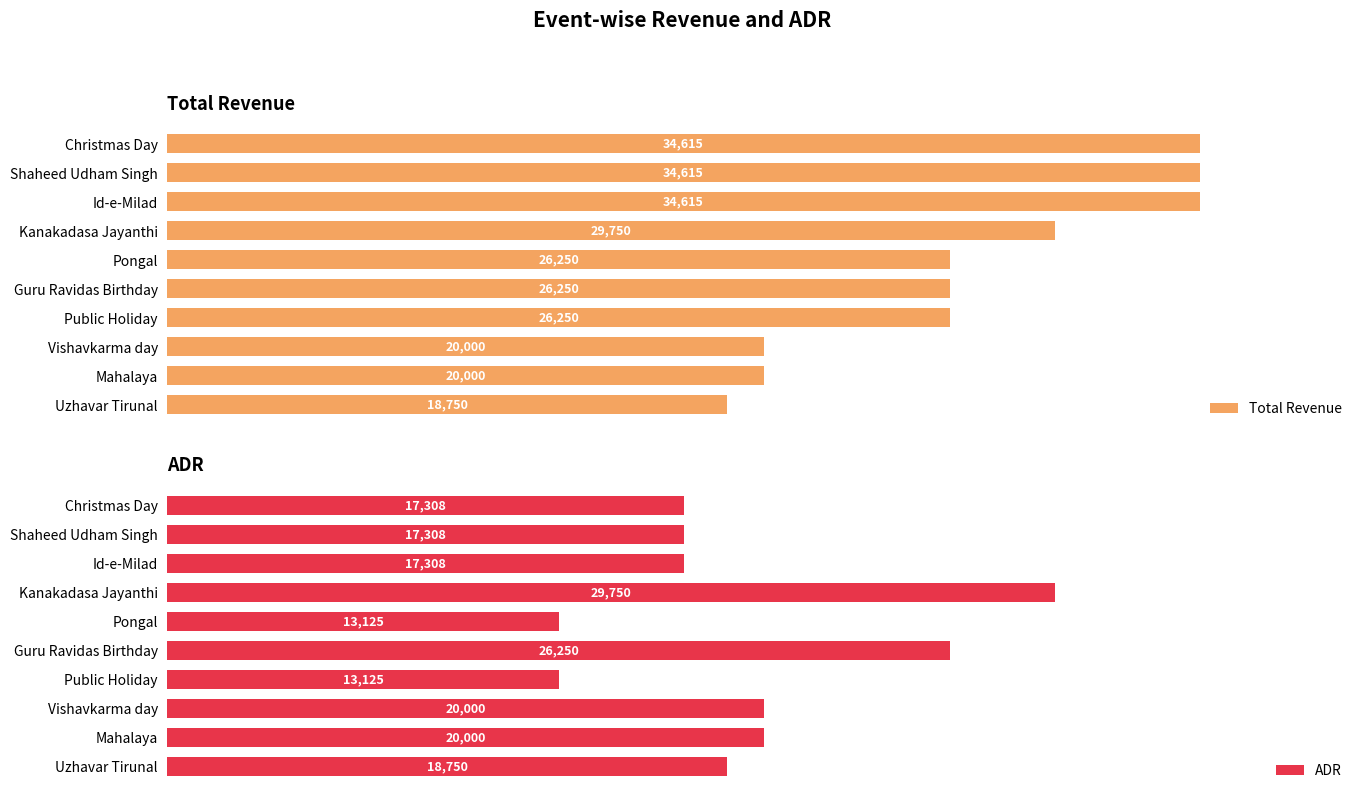

What is the lowest value of the Total Revenue series?

18750.0